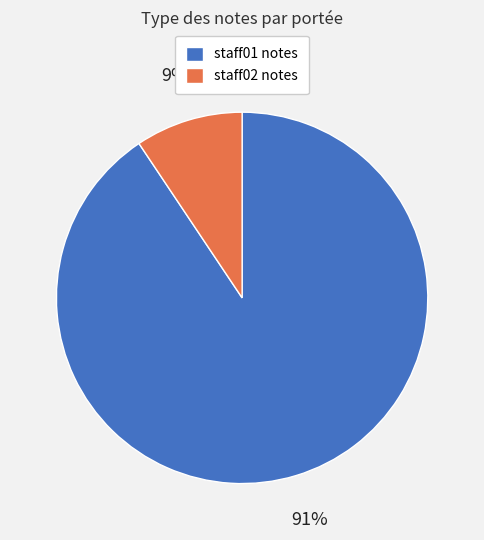

To the nearest percent, what is the average slice percentage?

50%